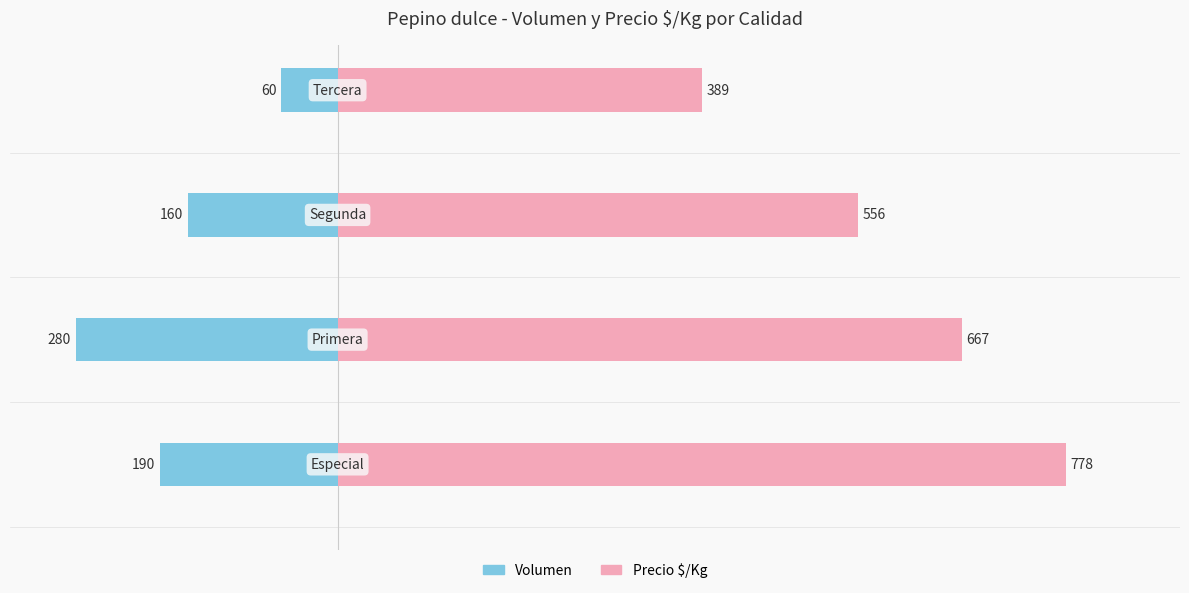

Rank the series by their maximum value, from highest to lowest.

Precio $/Kg, Volumen